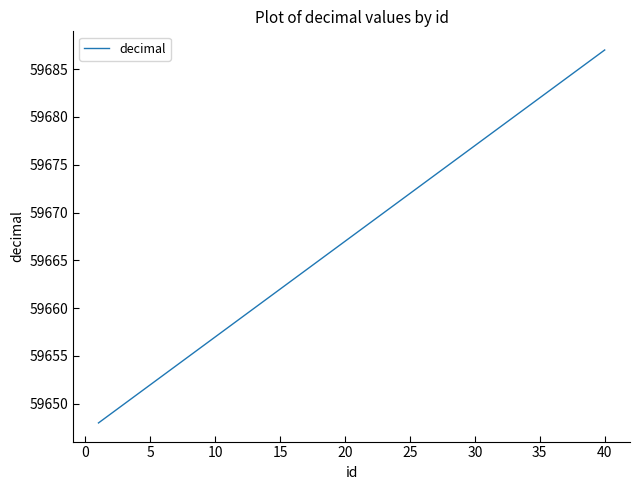

How many distinct data groups are displayed?

1